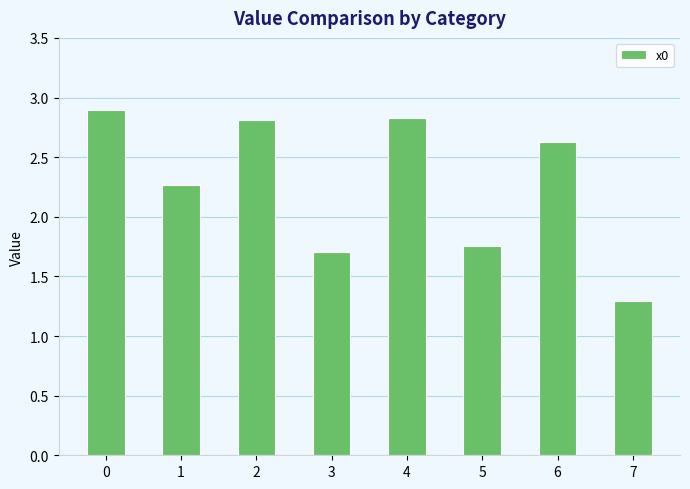

What is the value of the 5th bar from the left?

2.8